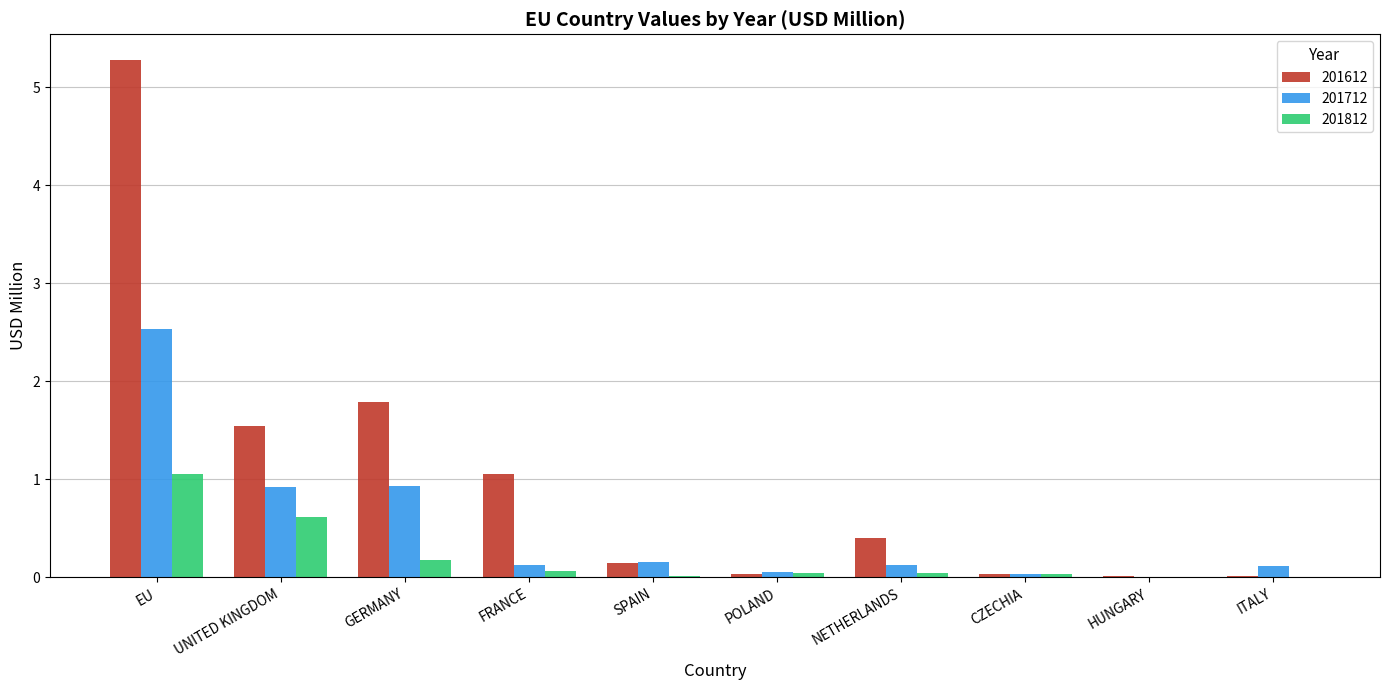

Is the value of 201612 at NETHERLANDS greater than the value of 201812 at POLAND?

Yes